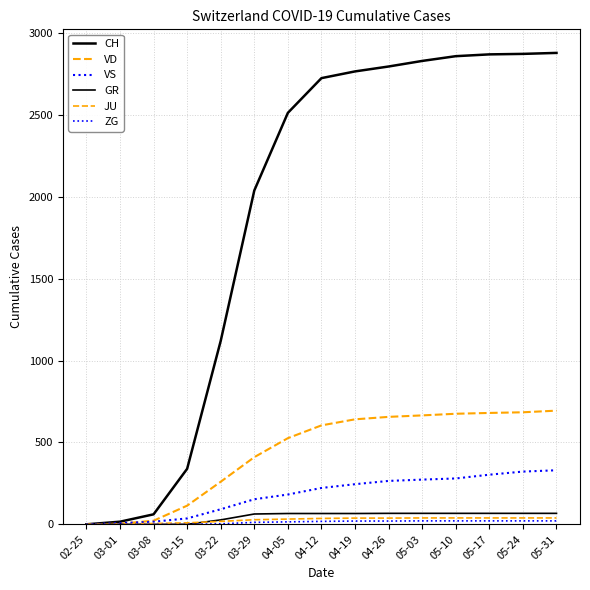

What is the sum of all VD values?

6635